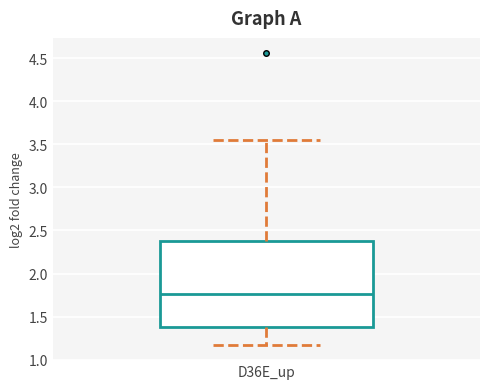

Transcribe this box plot: give where the median line is, the range the box spans, and where the two whiskers end, as read against the y-axis. The values are not printed on the chart, so give them approximately, as read against the axis.

median 1.75, box 1.40 to 2.35, whiskers 1.15 to 3.55